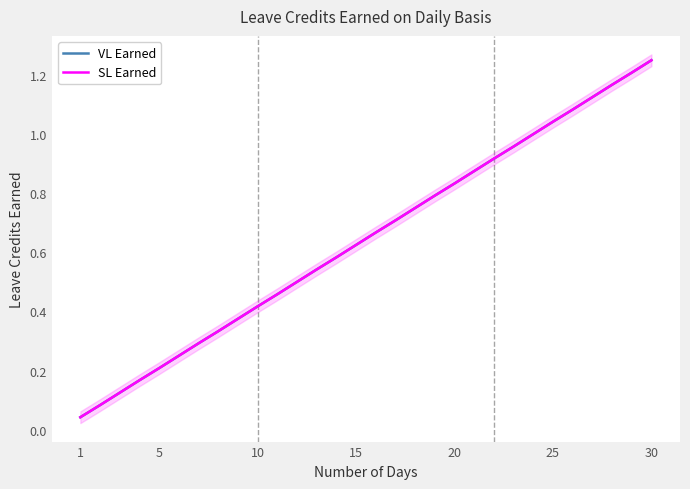

Which series has the widest spread of values?

VL Earned